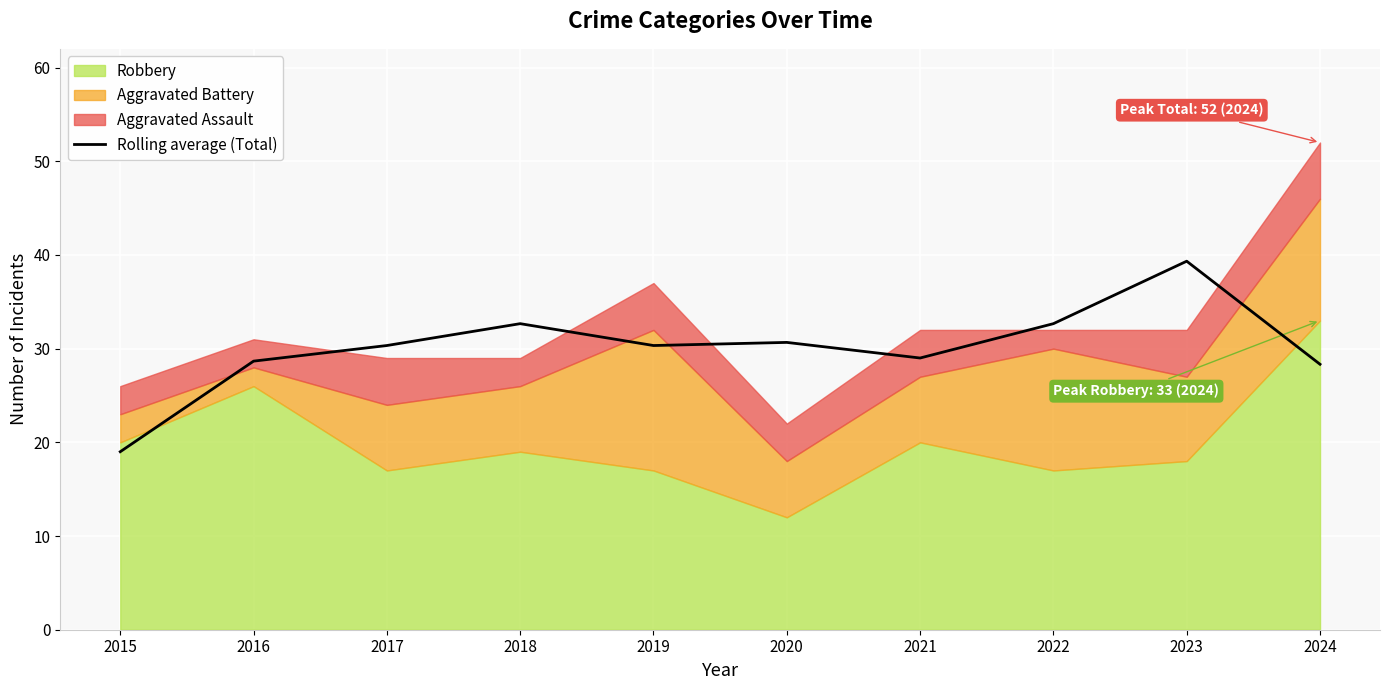

Between 2023 and 2017, which is larger?

2023